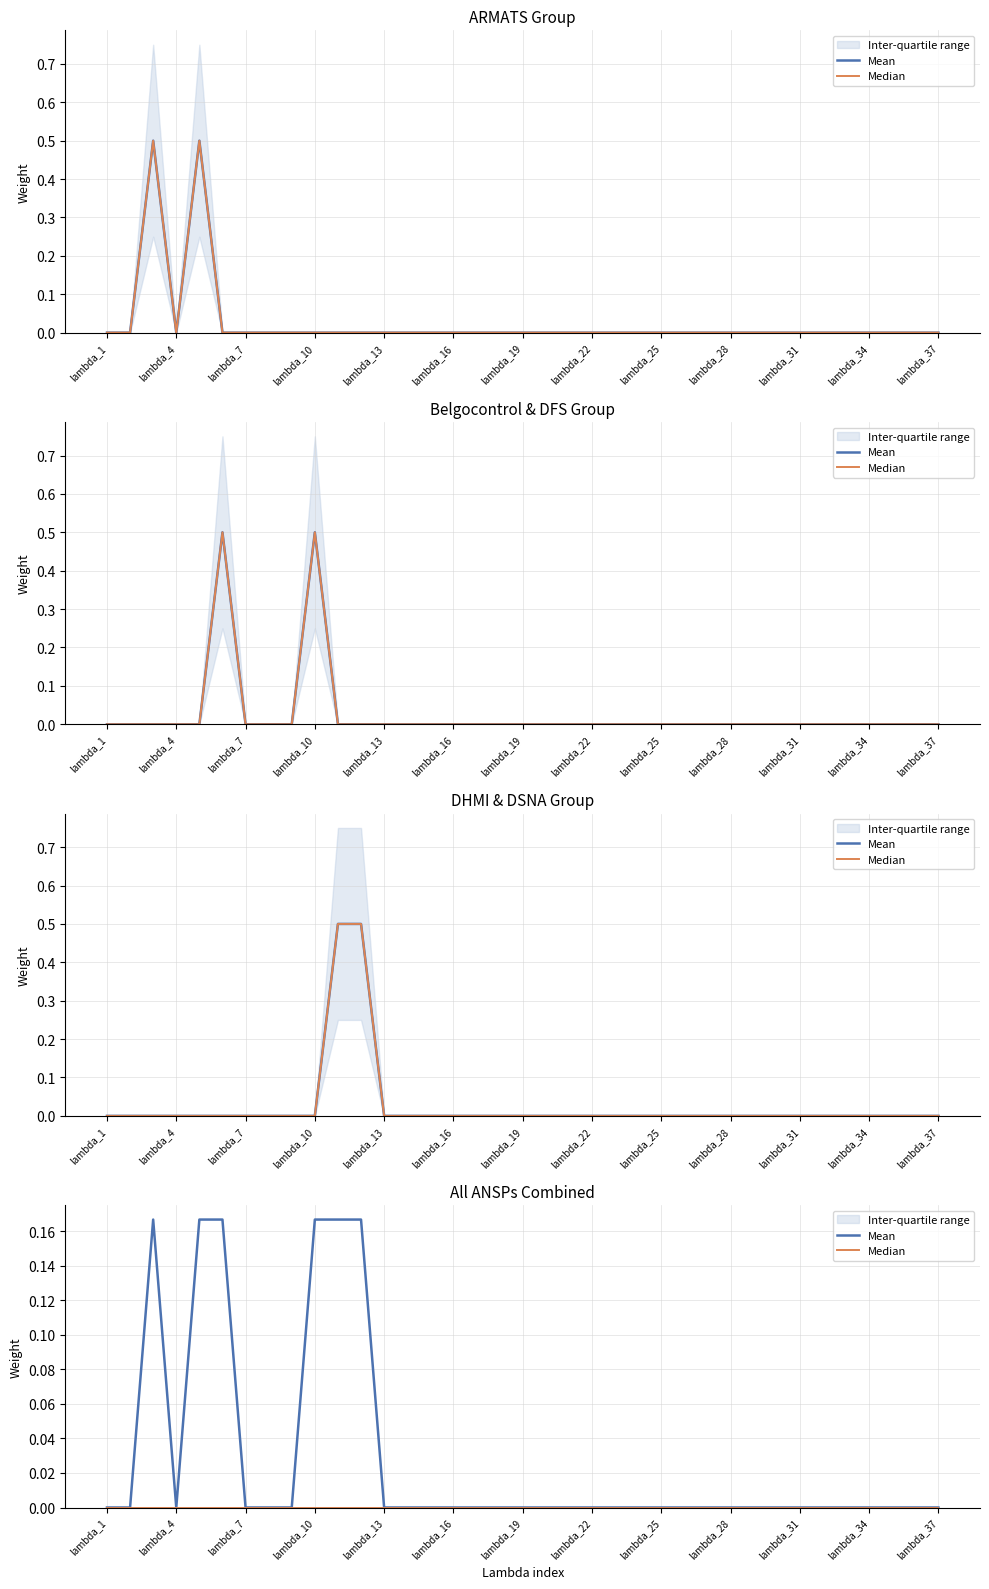

Is this an area chart (filled region under the line)?

No